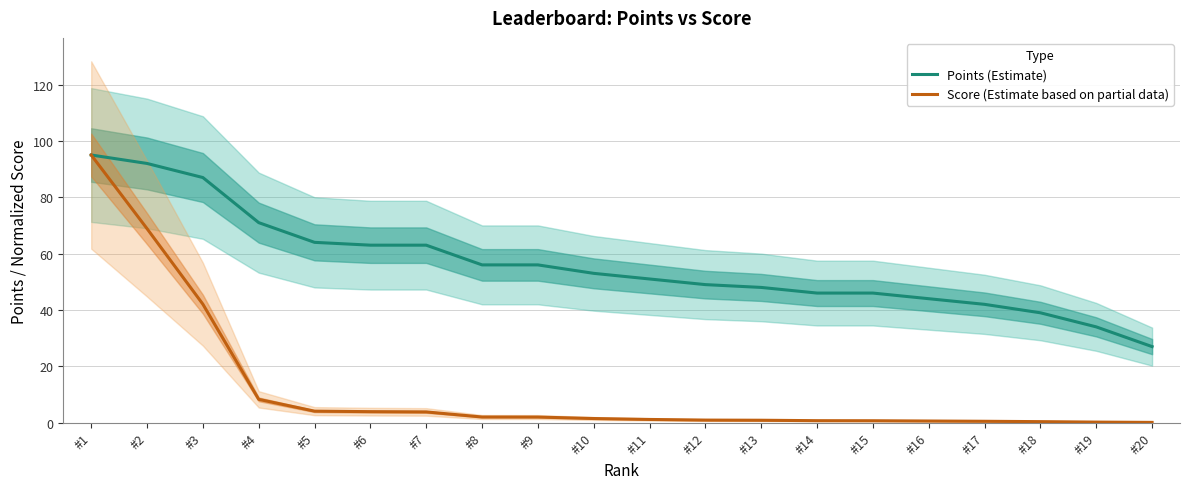

What is the value of the Points (Estimate) point at the 20th from the left?

27.0